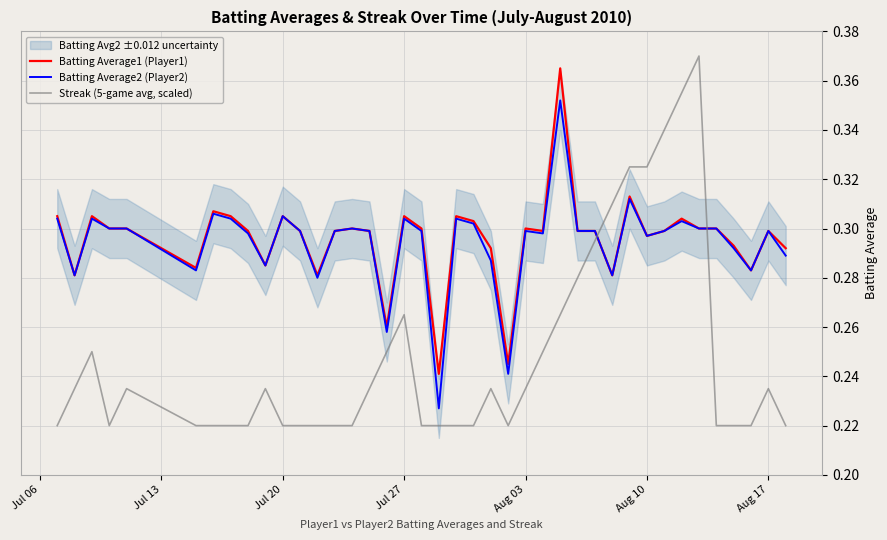

True or false: Batting Average1 (Player1) has a value of 0.1 at 23.

False